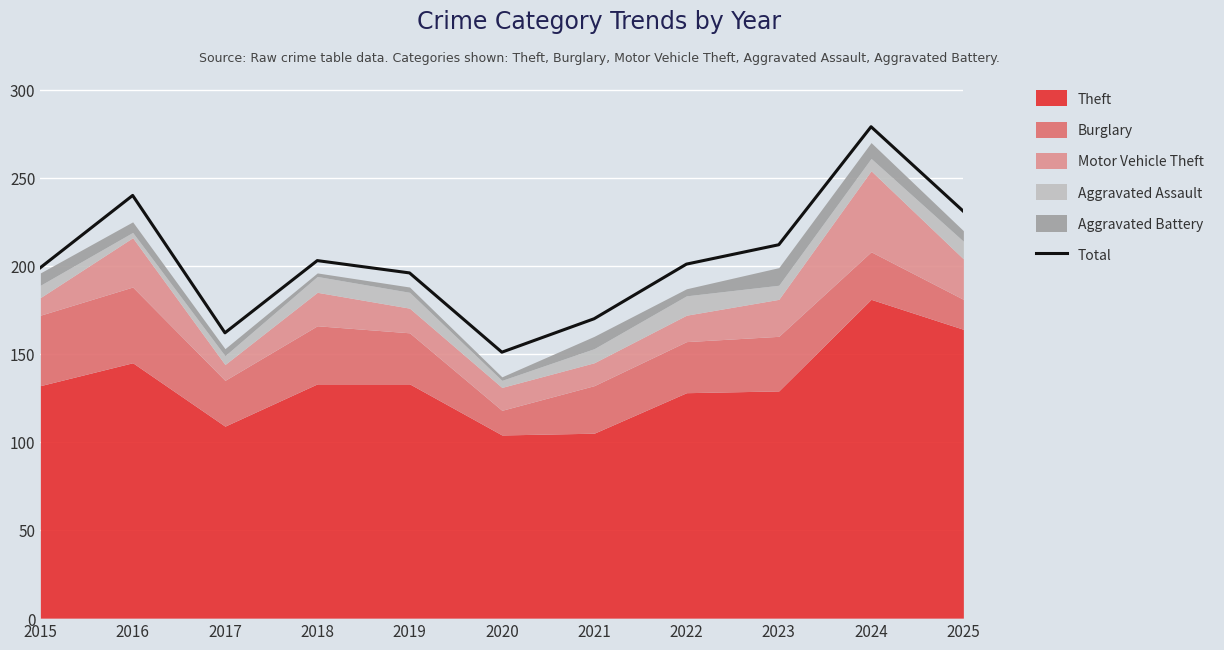

Reading left to right, extract all data points from this chart.

2015=199	2016=240	2017=162	2018=203	2019=196	2020=151	2021=170	2022=201	2023=212	2024=279	2025=231